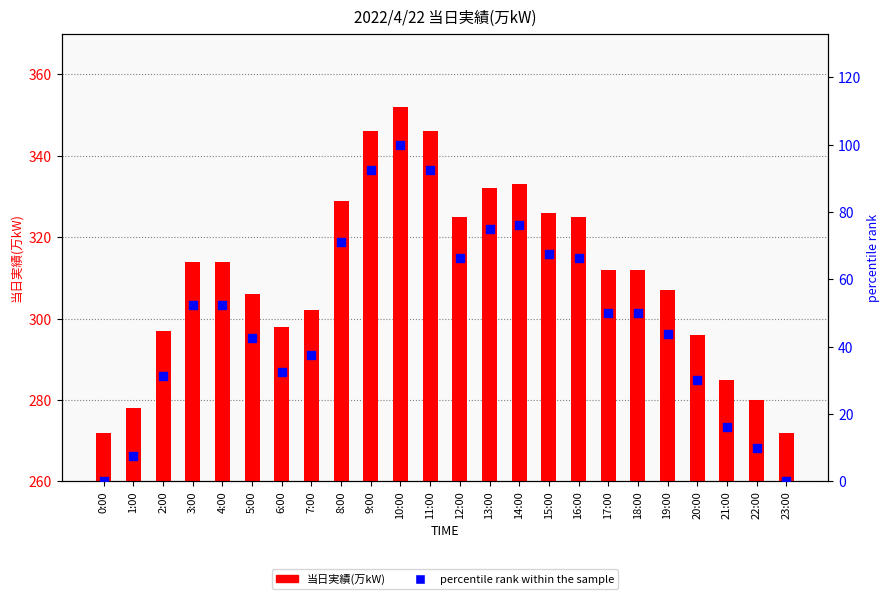

Which series contains the lowest Y value?

percentile rank within the sample